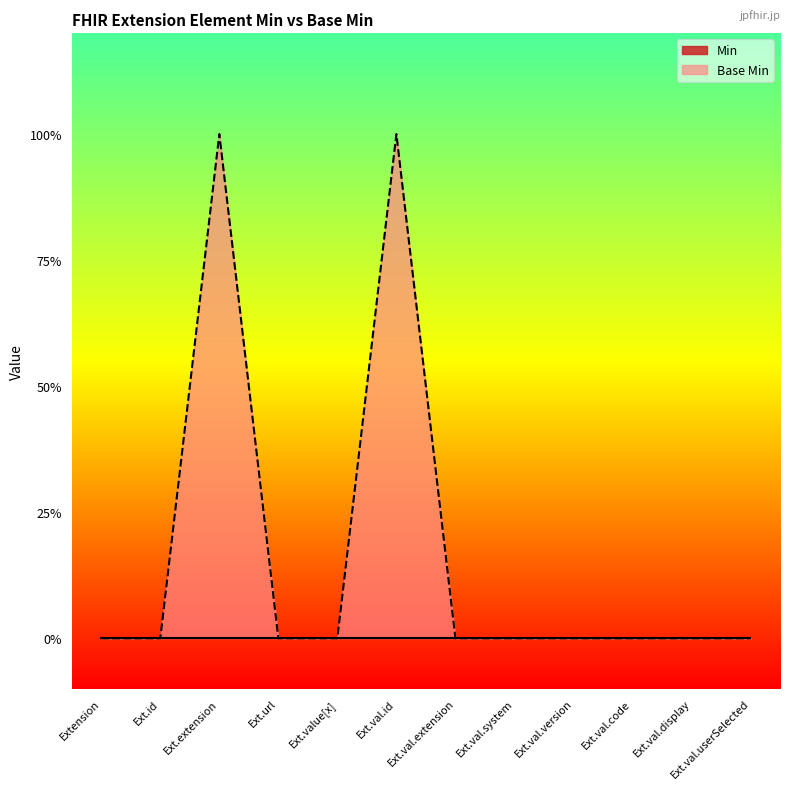

List the labels in order of value, smallest first.

Extension, Ext.id, Ext.url, Ext.value[x], Ext.val.extension, Ext.val.system, Ext.val.version, Ext.val.code, Ext.val.display, Ext.val.userSelected, Ext.extension, Ext.val.id